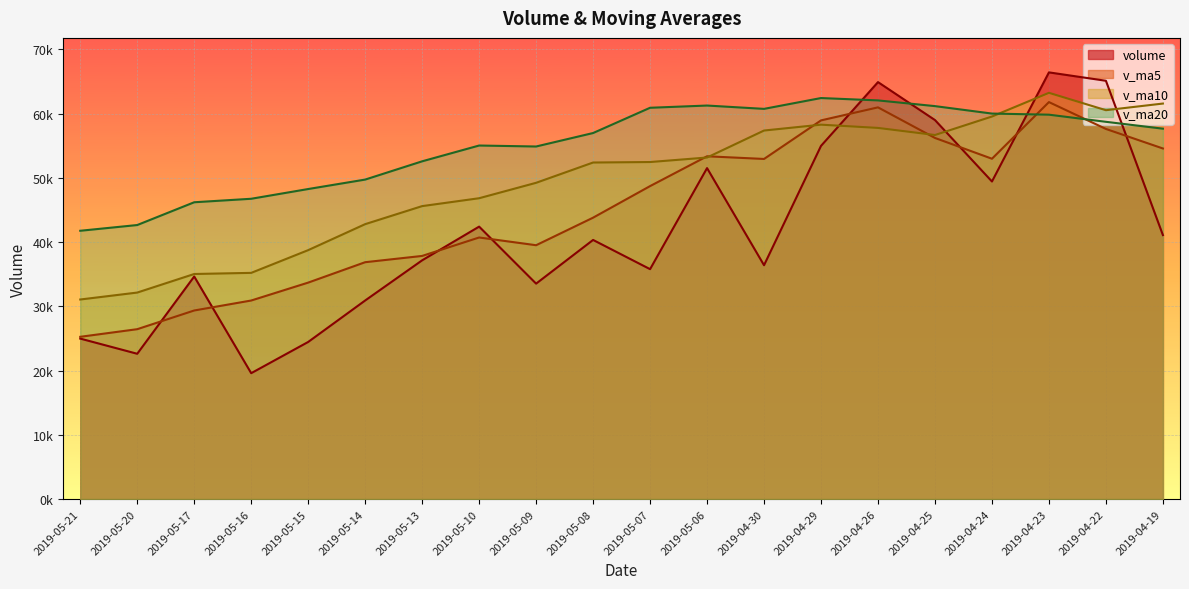

Which series ends up on top after the final intersection of v_ma5 and volume?

v_ma5